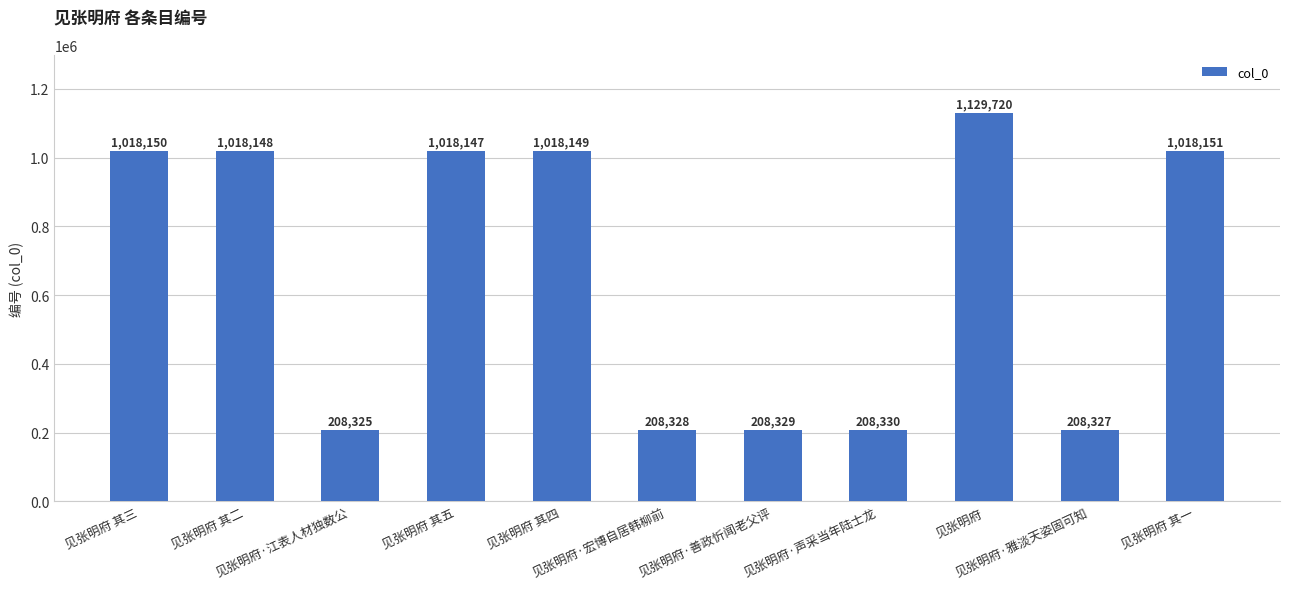

What position from the right is 见张明府 其五?

8